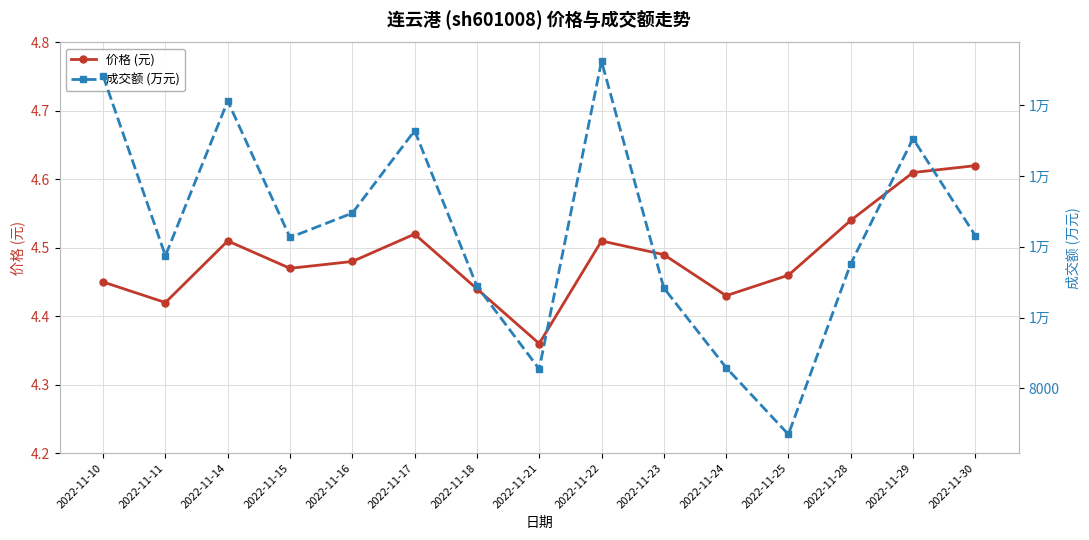

At which category is the sum across all series the highest?

2022-11-22